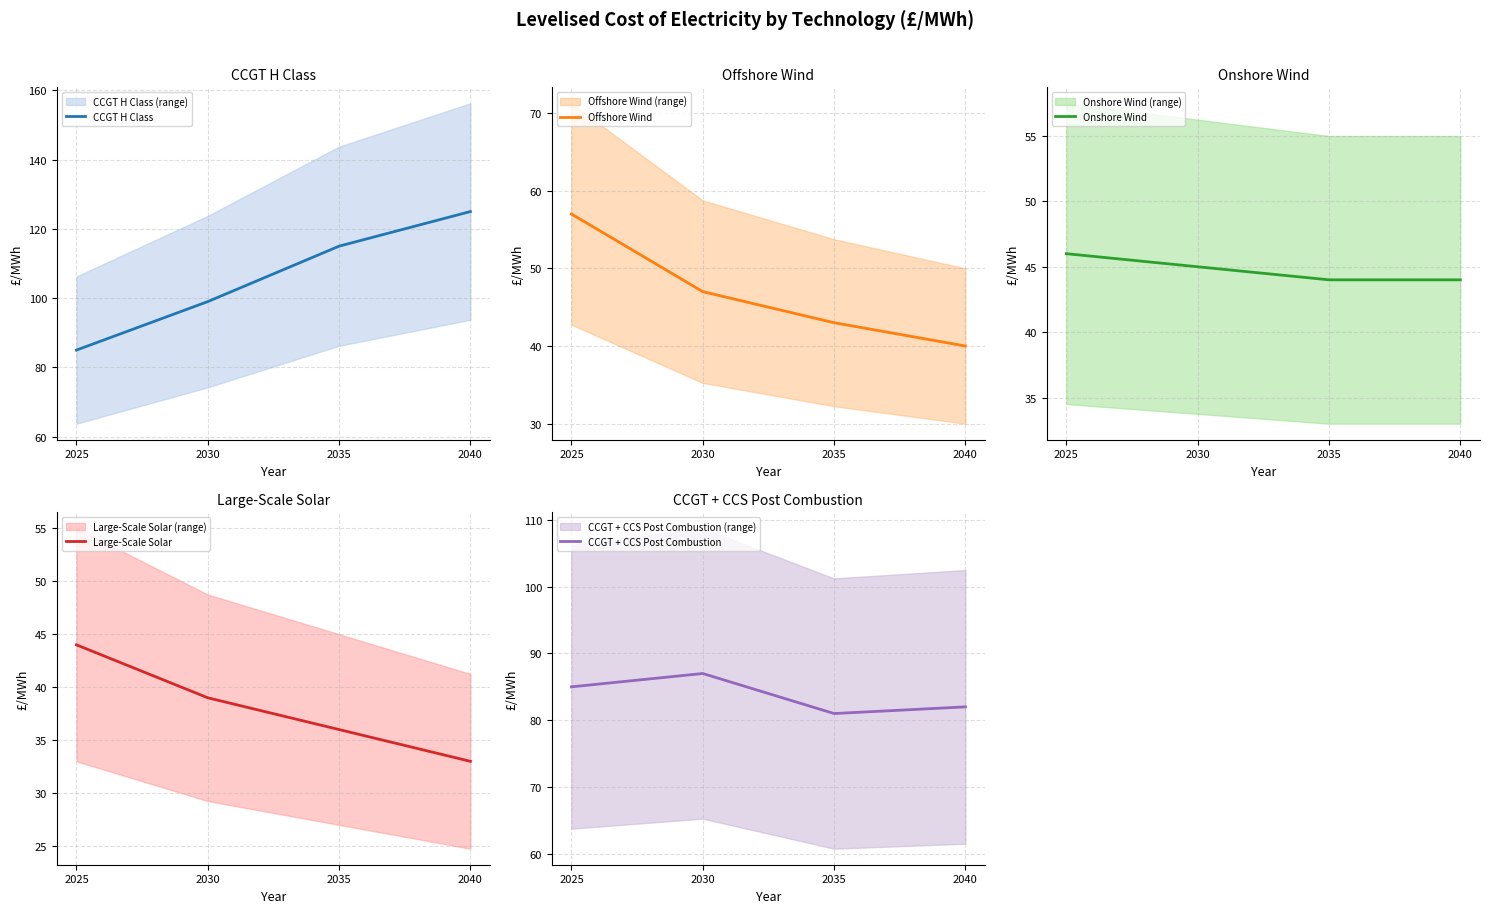

What is the value of the Offshore Wind point at the 3rd from the left?

43